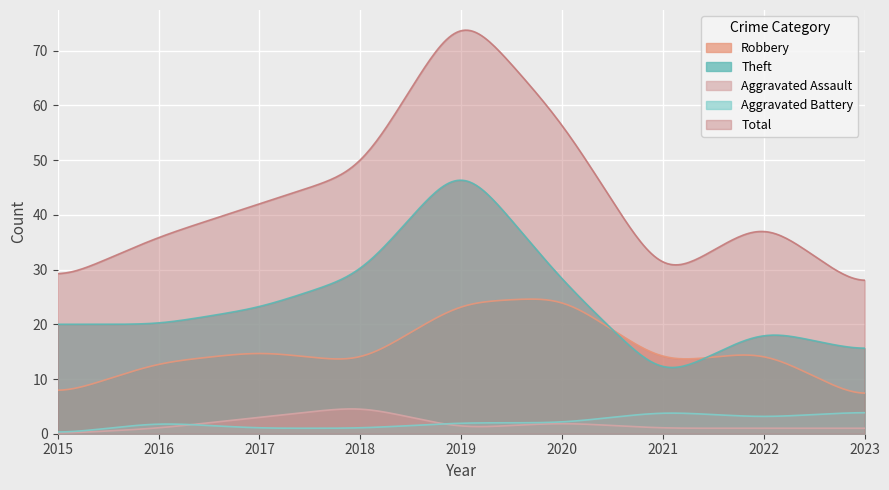

Where does the Theft series first go above 20?

2017